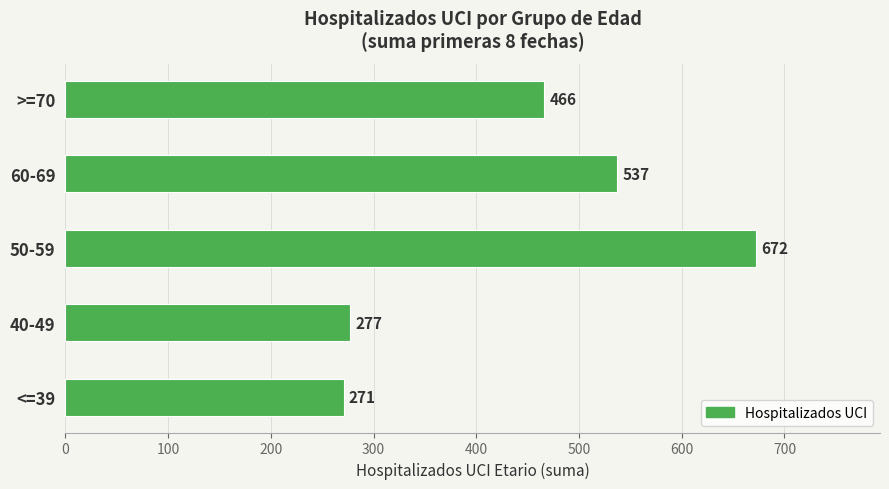

At which label is the value closest to 471?

>=70